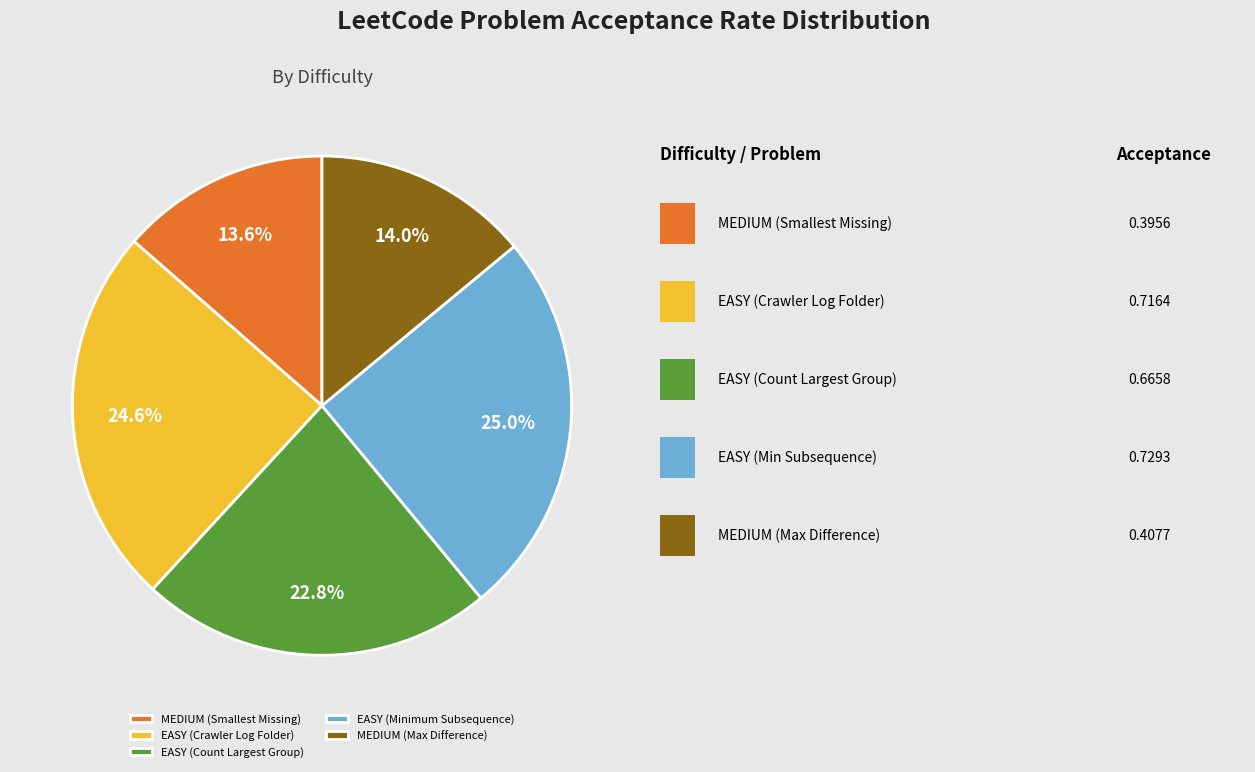

Does MEDIUM (Smallest Missing) represent more than half of the total?

No